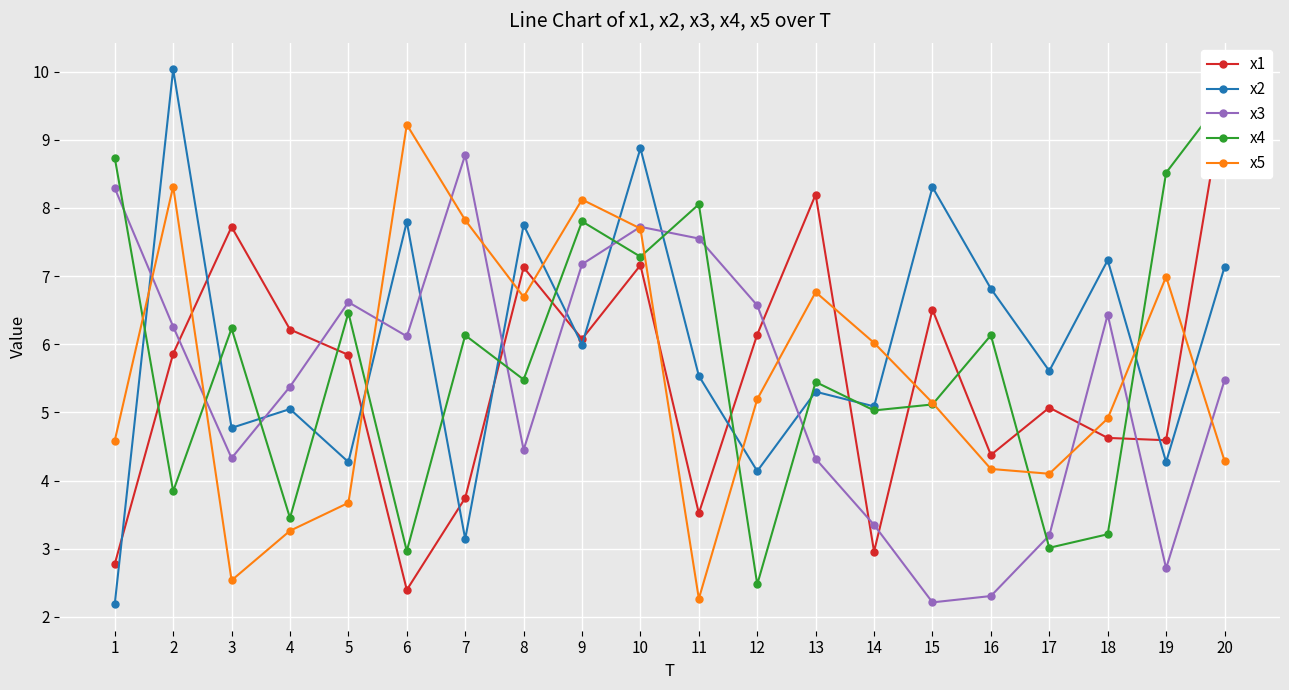

At which category is the sum across all series the highest?

10